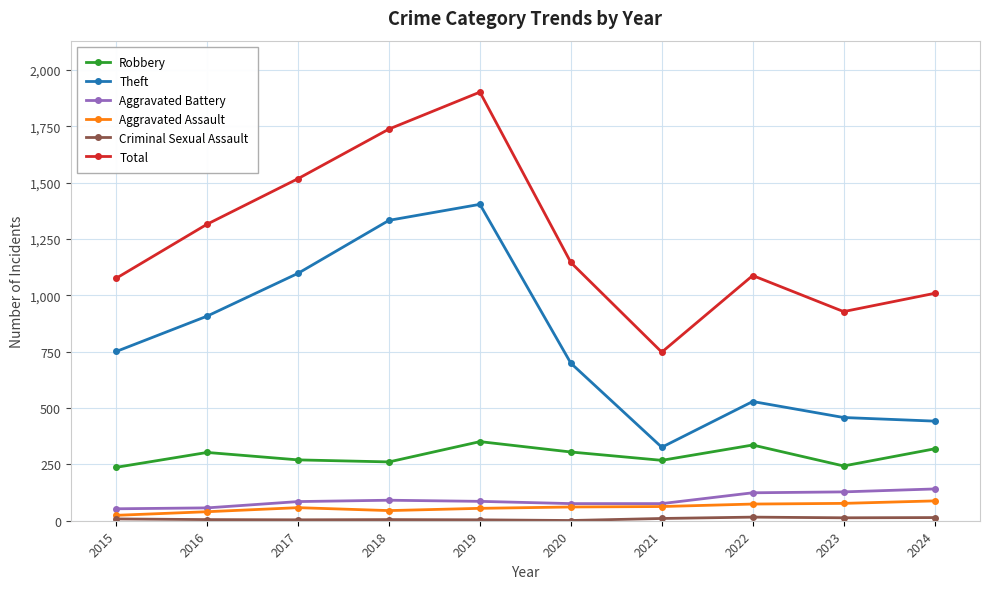

How many lines are shown in the chart?

6